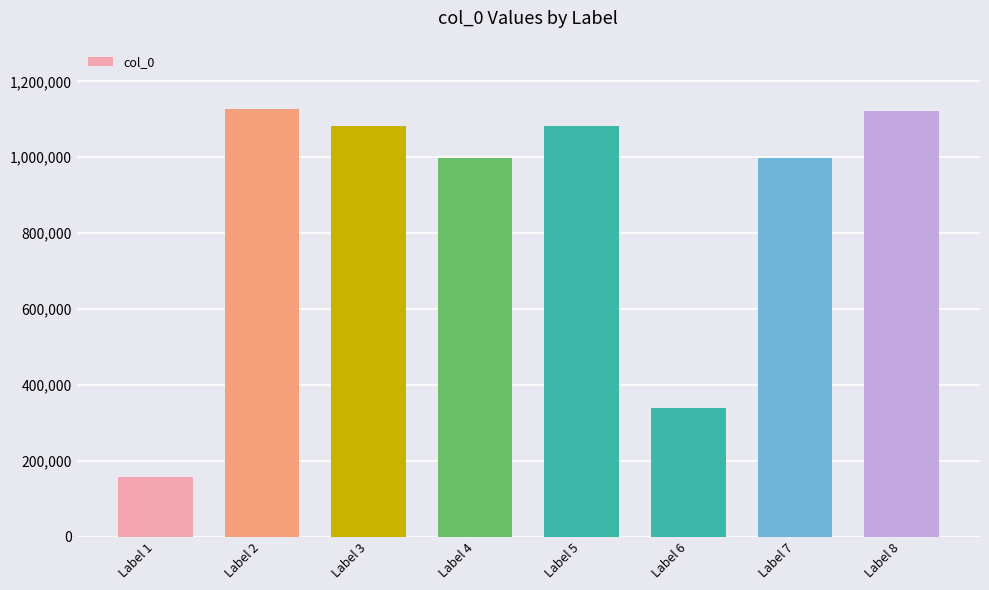

What is the sum of all values?

6909663